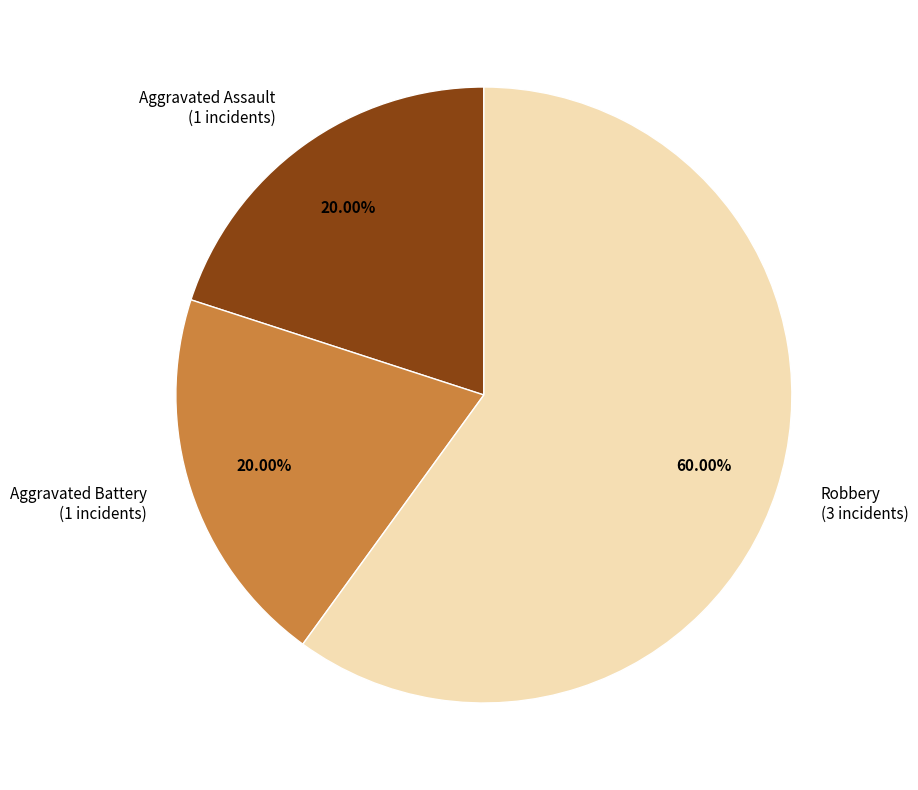

Does Aggravated Assault account for over 50% of the chart?

No